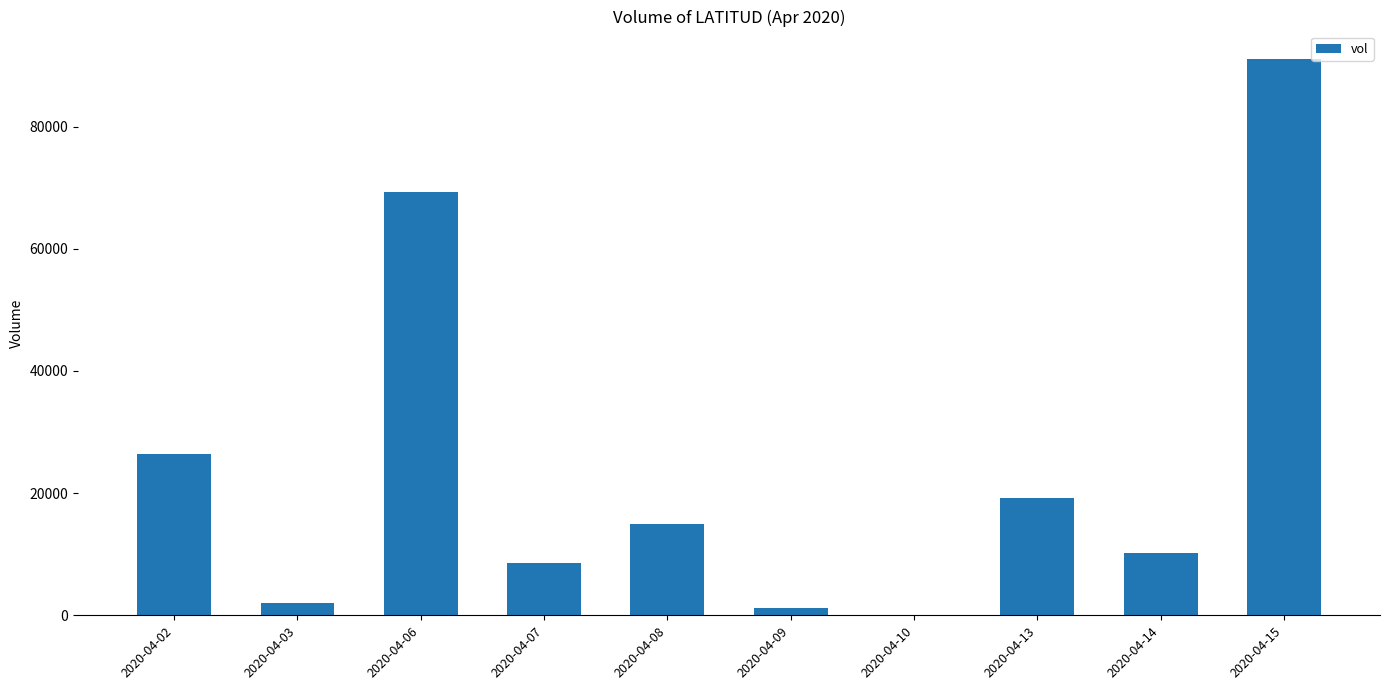

Reading left to right, what are all the values shown in this chart?

2020-04-02=26400	2020-04-03=2000	2020-04-06=69300	2020-04-07=8500	2020-04-08=15000	2020-04-09=1200	2020-04-10=0	2020-04-13=19200	2020-04-14=10200	2020-04-15=91000